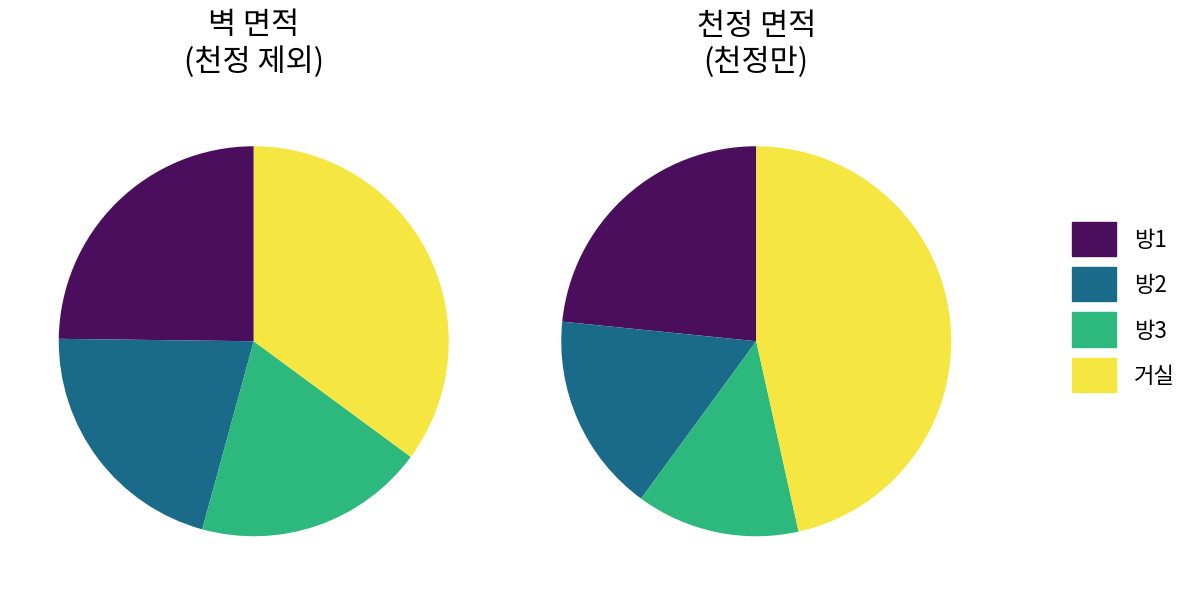

Does any single category account for the majority?

No